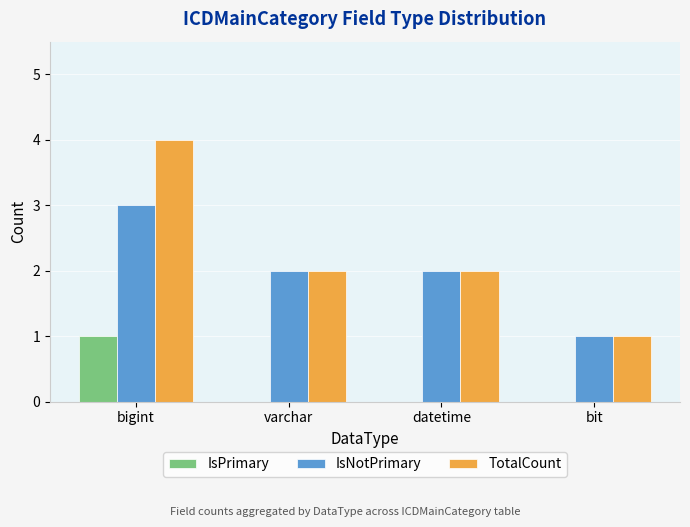

The value of IsNotPrimary at varchar is 1. True or false?

False